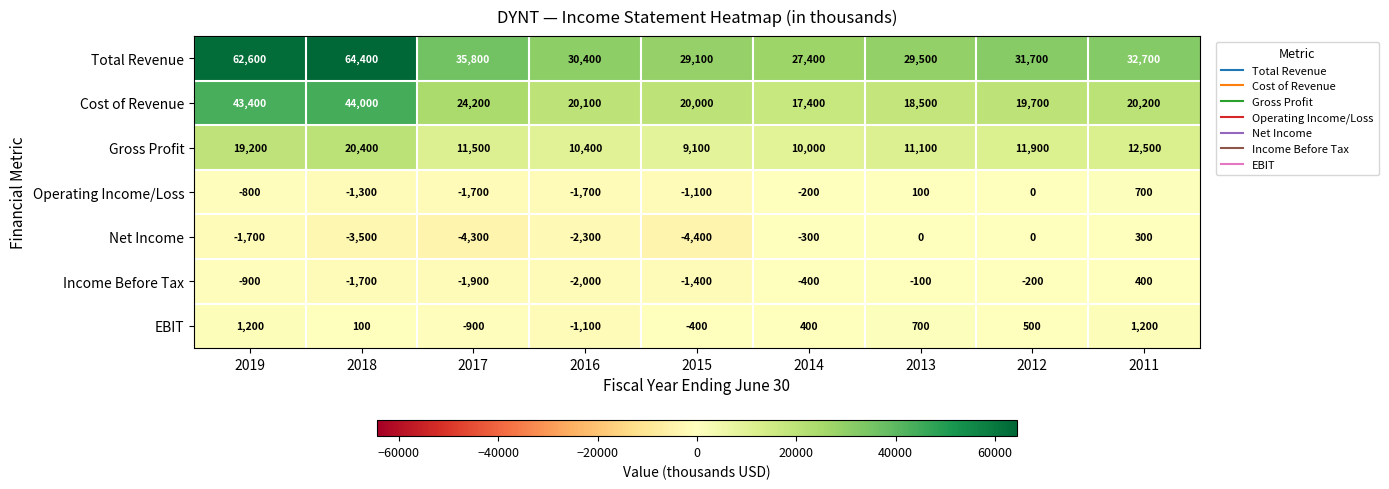

What is the smallest value displayed?

-4400